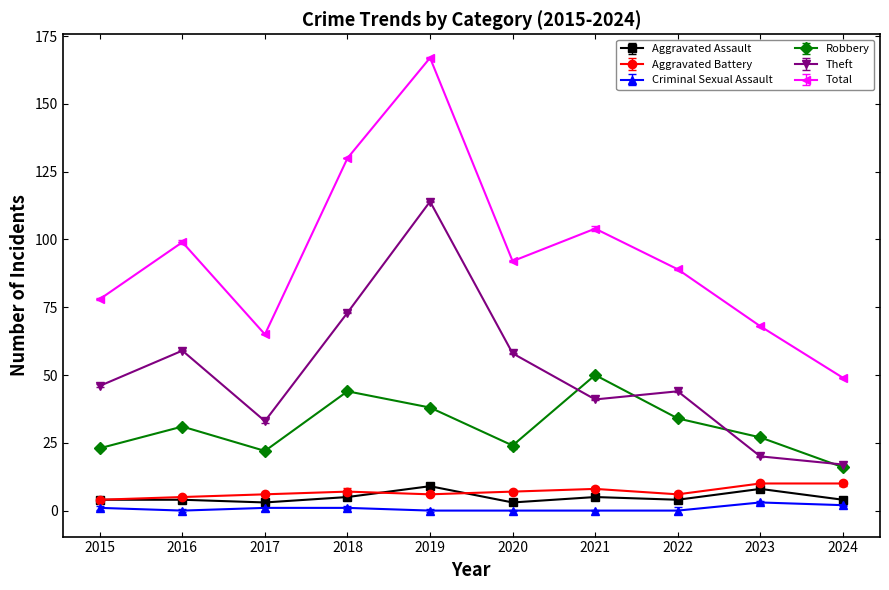

How many values in Criminal Sexual Assault are above zero?

5